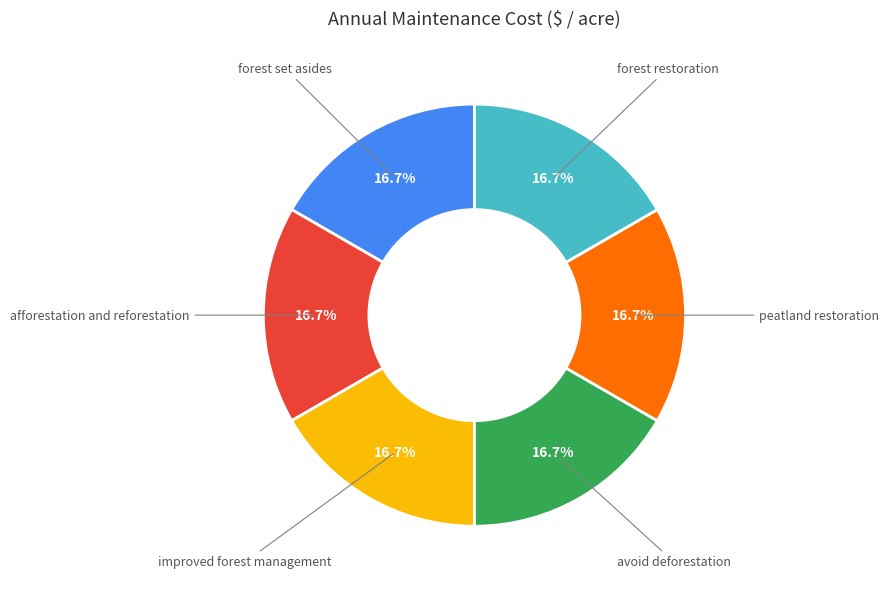

How many slices are in this pie chart?

6